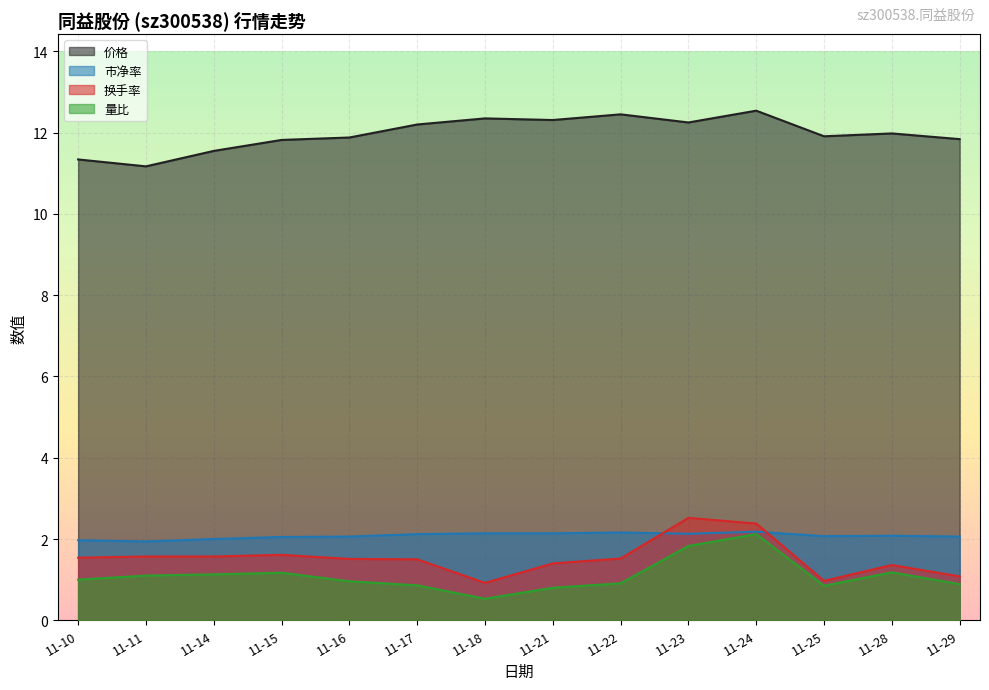

True or false: 换手率 and 价格 intersect in this chart.

False